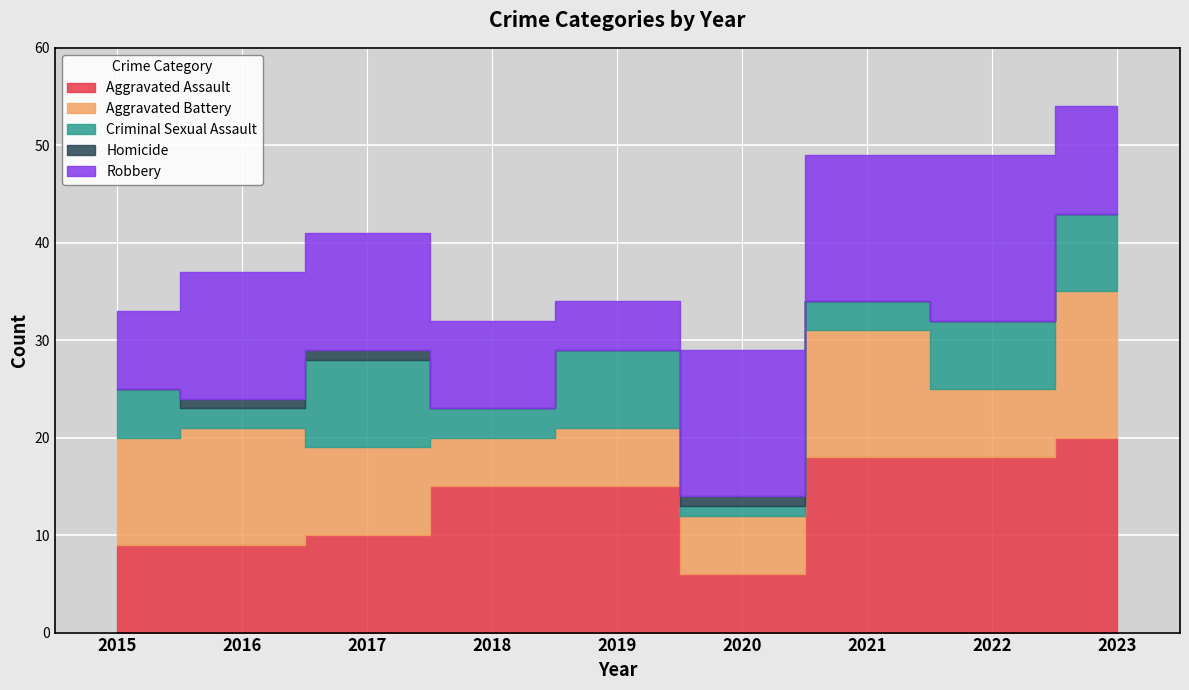

What value does the Criminal Sexual Assault series have at 2019?

8